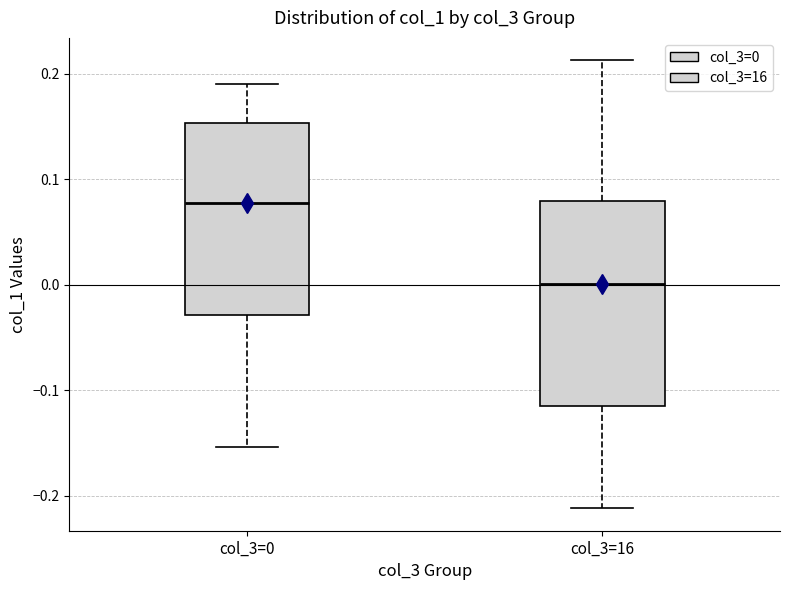

Comparing the boxes themselves (not the whiskers), which one is the tallest?

col_3=16